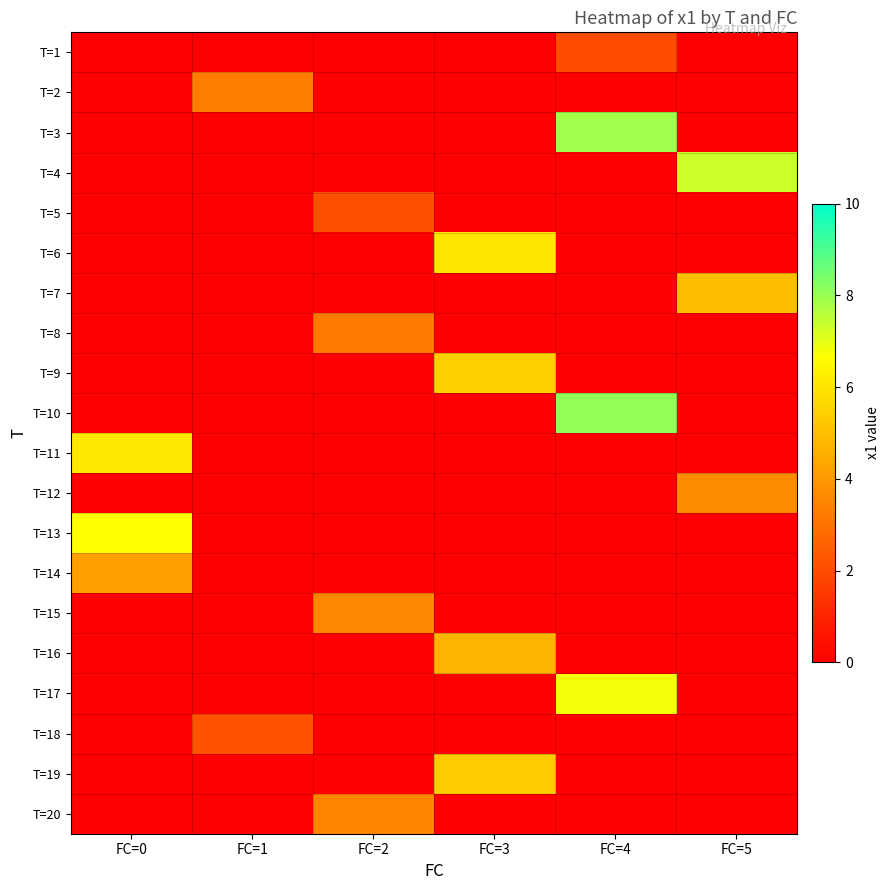

Which series has the largest total across all categories?

T=10